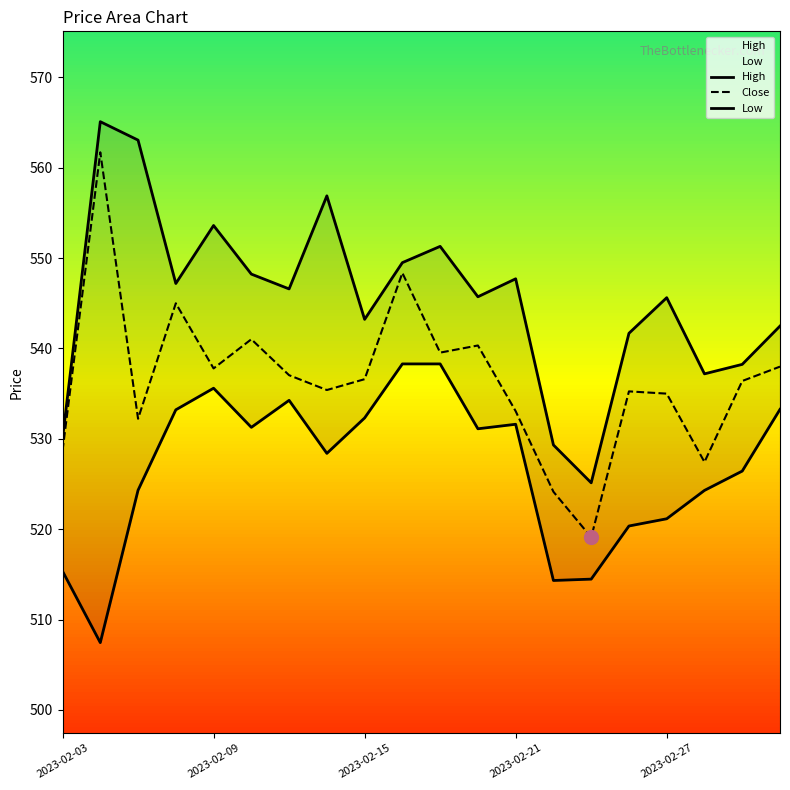

Is it true that Low equals 211.9 at 18?

False